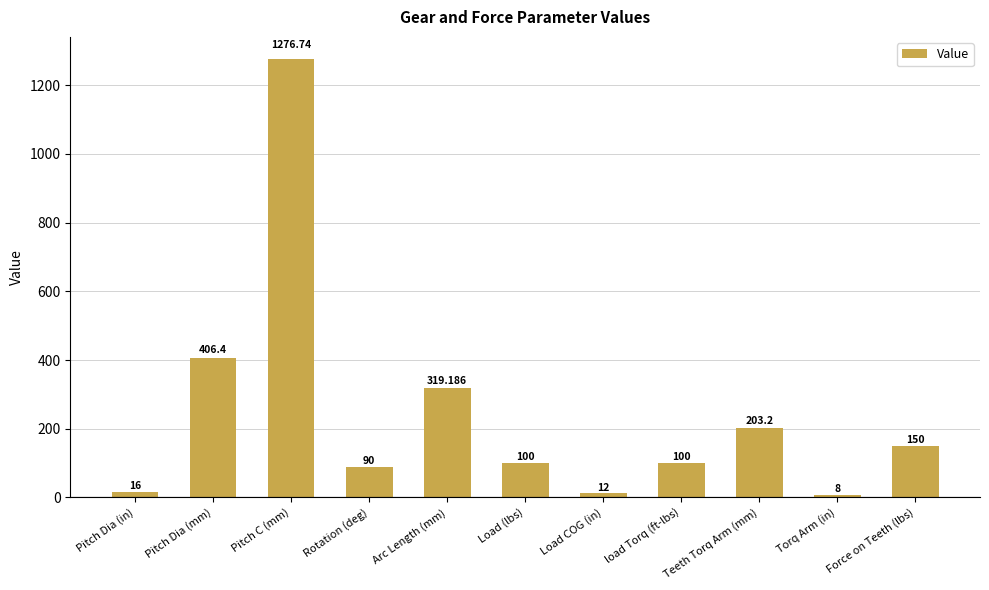

Which category has the highest value across all series?

Pitch C (mm)